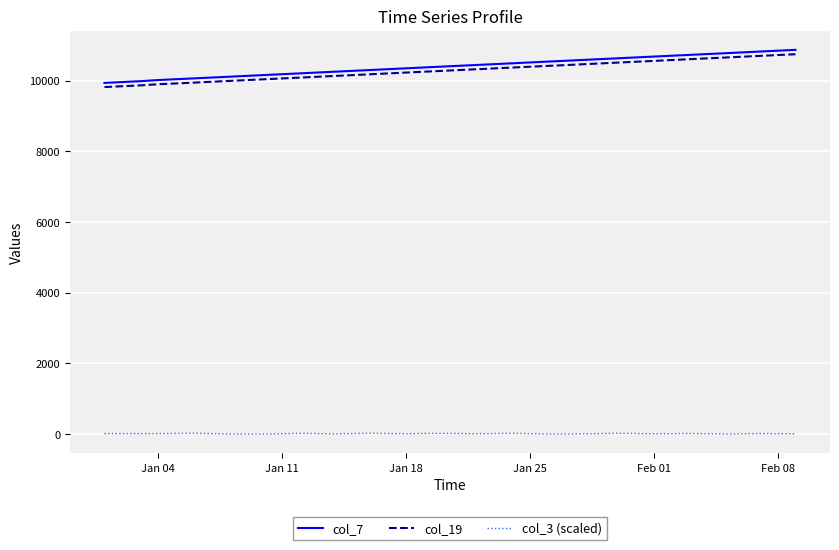

What is the minimum value for col_7?

9933.0